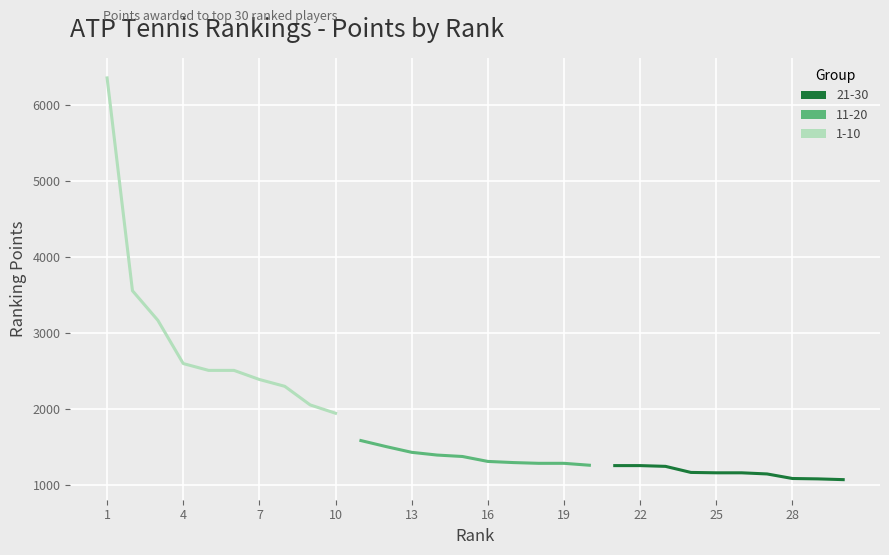

Which series has the largest range (max minus min)?

Top 10 Players